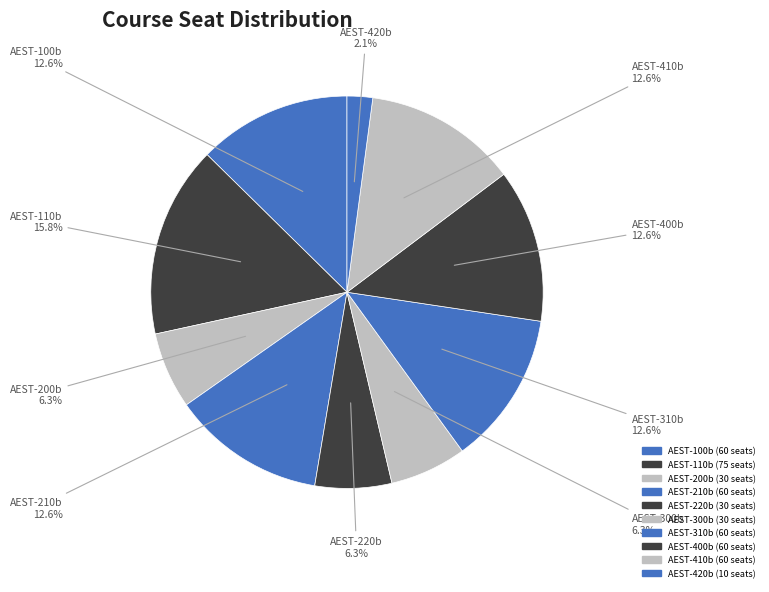

Does AEST-400b account for over 50% of the chart?

No